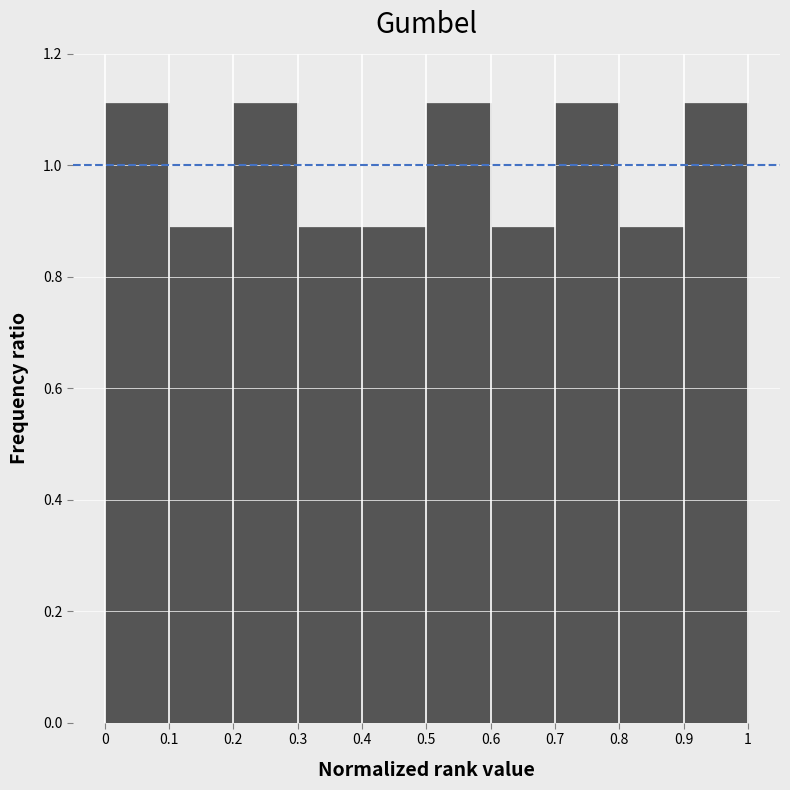

How tall is the bar that spans 0.9 to 1 on the x-axis? The values are not printed on the chart, so give them approximately, as read against the axis.

1.12